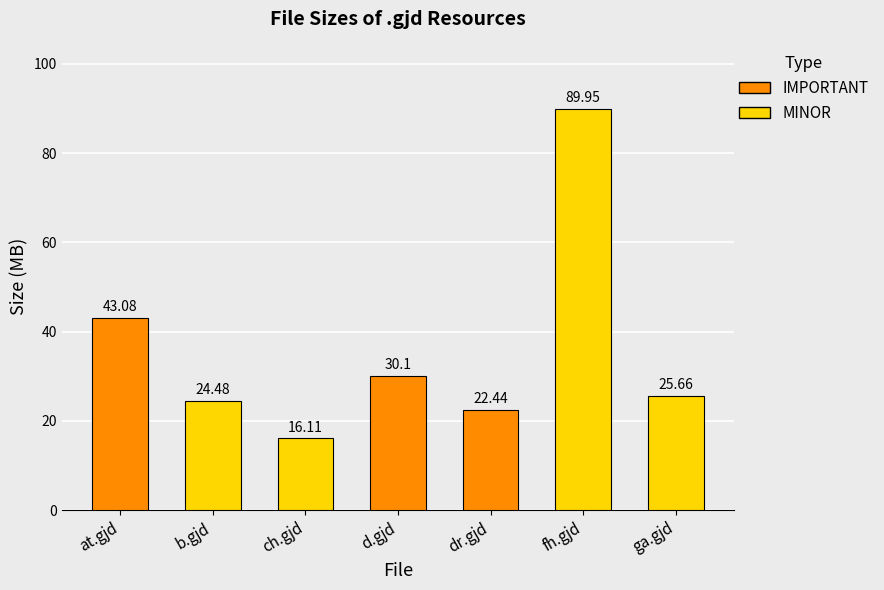

What is the smallest value displayed?

16.1